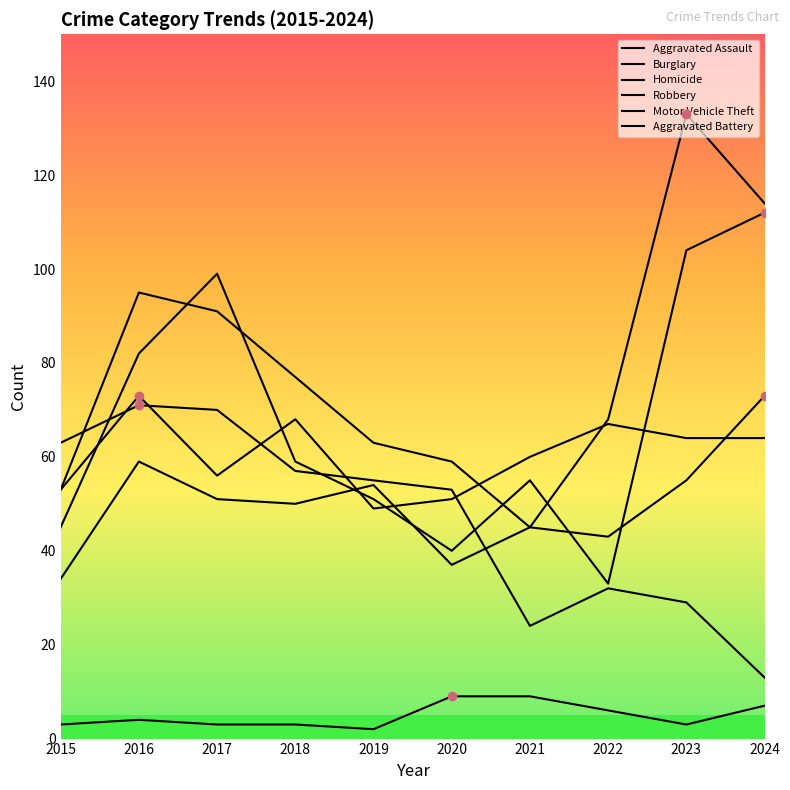

At which category does the chart reach its minimum across all series?

2019